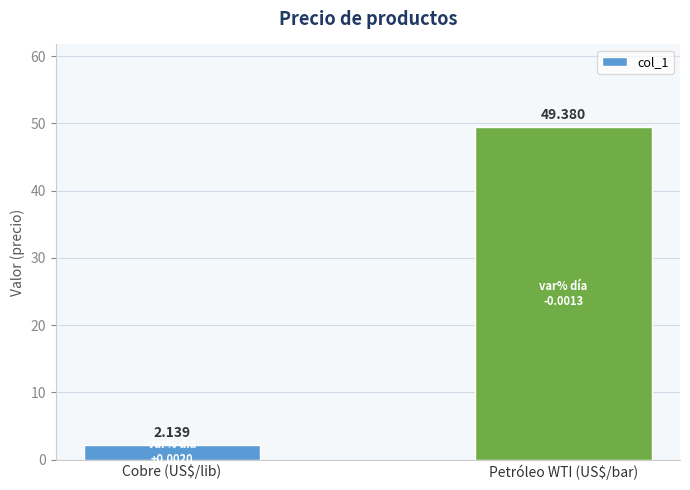

Which category has the lowest value across all series?

Cobre (US$/lib)